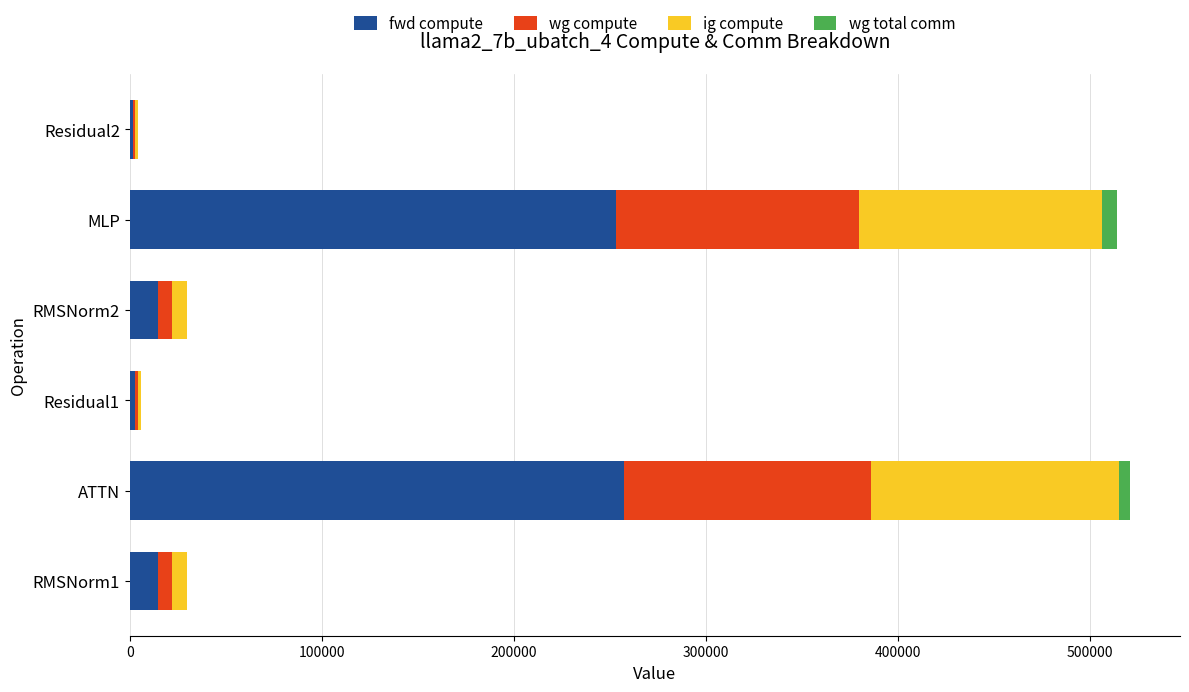

Is it true that fwd compute equals 252932.9 at MLP?

True